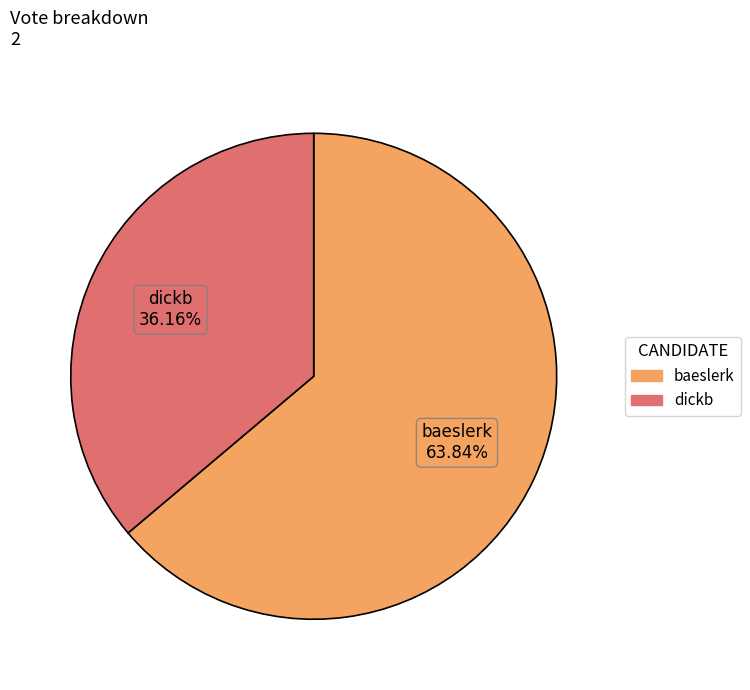

What percentage is NOT represented by dickb?

63.8%